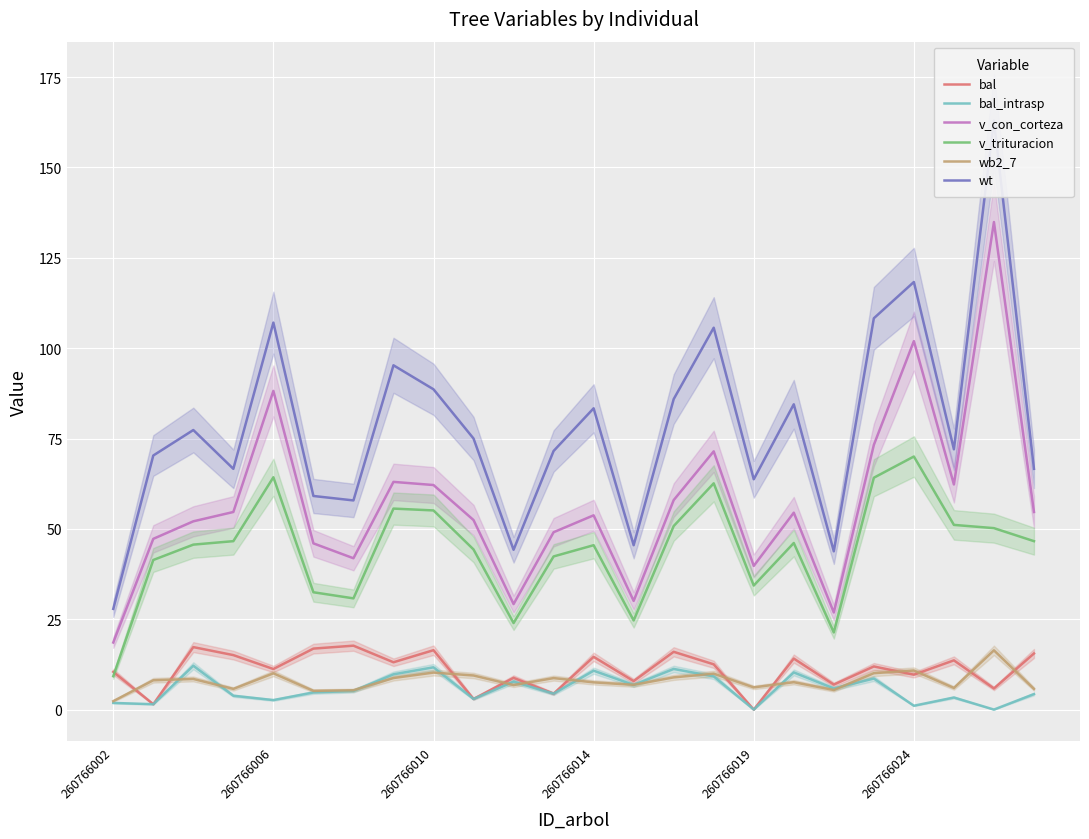

At which category is the sum across all series the highest?

22